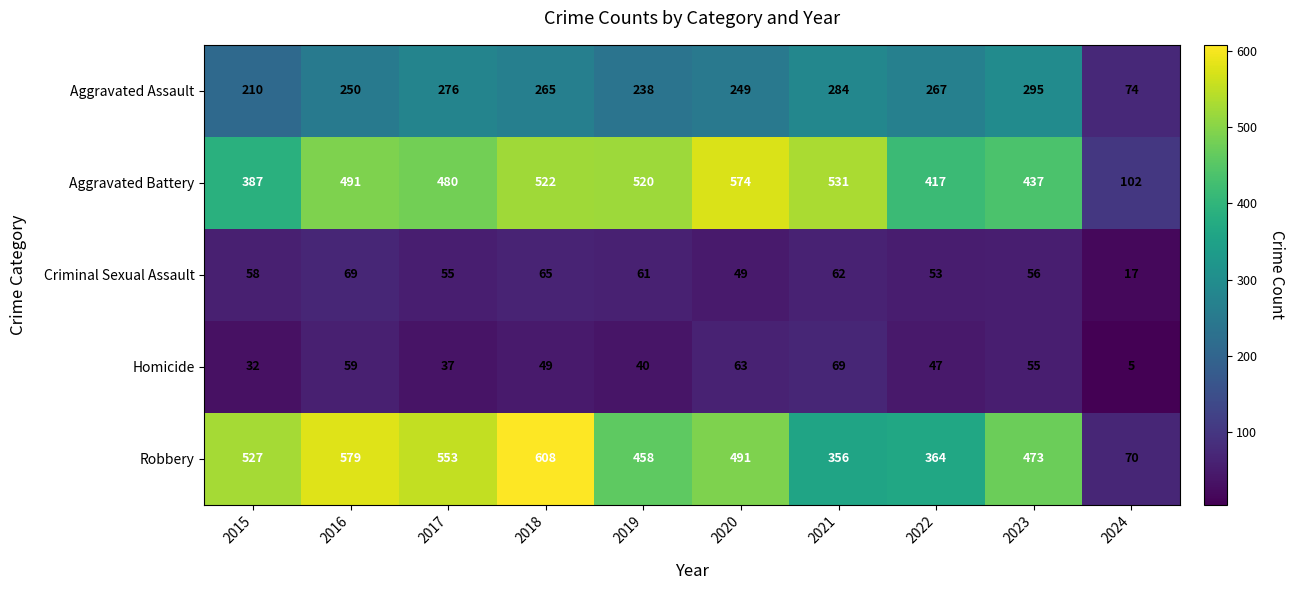

Which series has the largest range (max minus min)?

Robbery